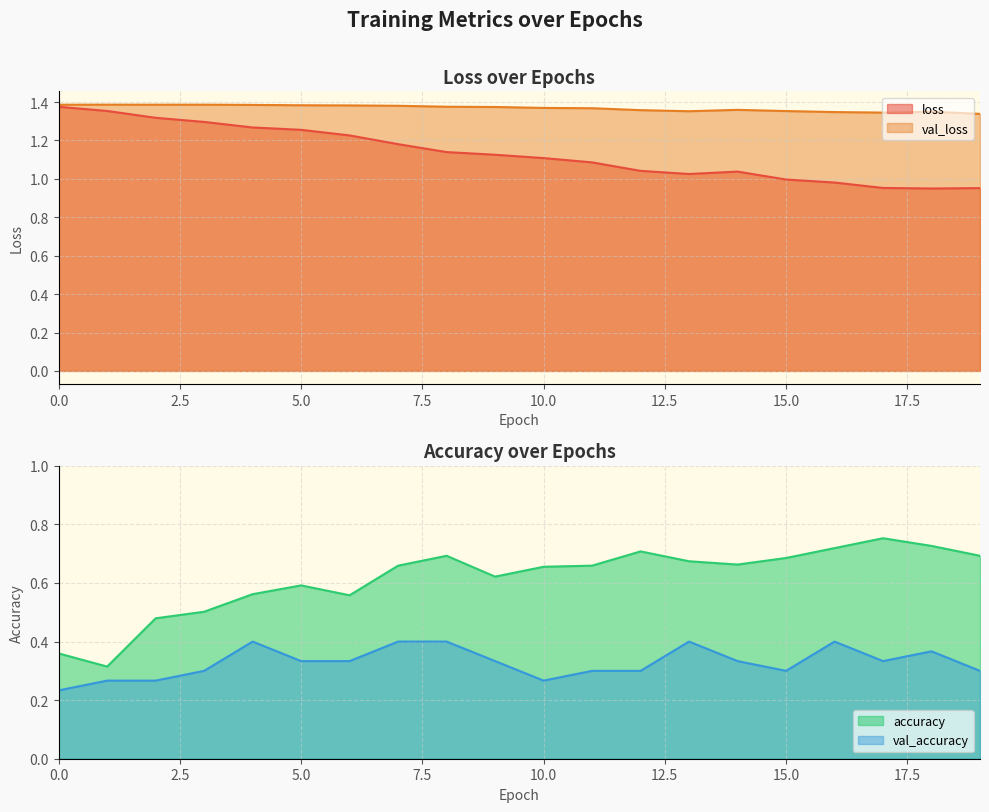

Reading left to right, what are all the values shown in this chart?

loss: 1.4	1.4	1.3	1.3	1.3	1.3	1.2	1.2	1.1	1.1	1.1	1.1	1.0	1.0	1.0	1.0	1.0	1.0	0.9	1.0
val_loss: 1.4	1.4	1.4	1.4	1.4	1.4	1.4	1.4	1.4	1.4	1.4	1.4	1.4	1.4	1.4	1.4	1.3	1.3	1.3	1.3
accuracy: 0.4	0.3	0.5	0.5	0.6	0.6	0.6	0.7	0.7	0.6	0.7	0.7	0.7	0.7	0.7	0.7	0.7	0.8	0.7	0.7
val_accuracy: 0.2	0.3	0.3	0.3	0.4	0.3	0.3	0.4	0.4	0.3	0.3	0.3	0.3	0.4	0.3	0.3	0.4	0.3	0.4	0.3